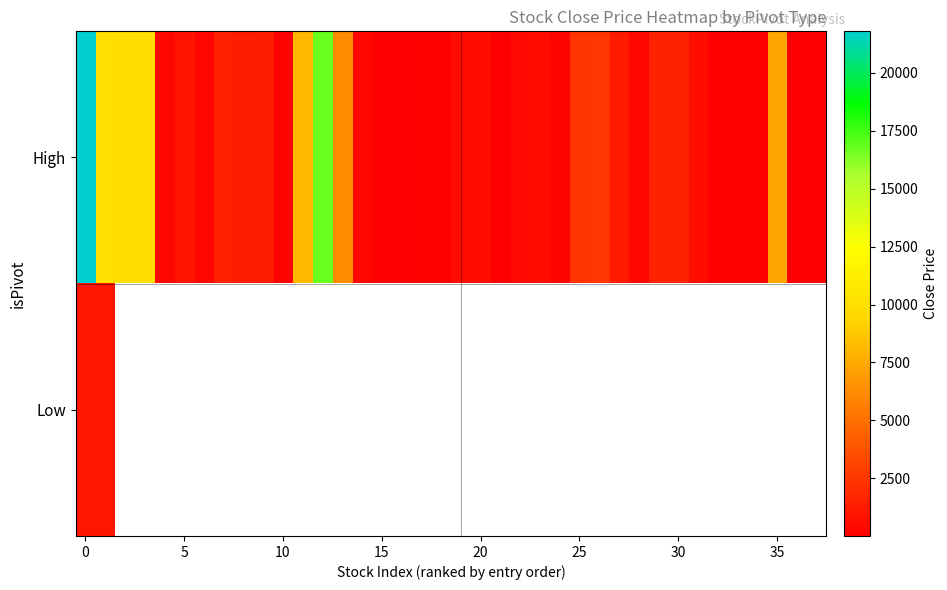

What is the maximum value shown in the chart?

21797.4